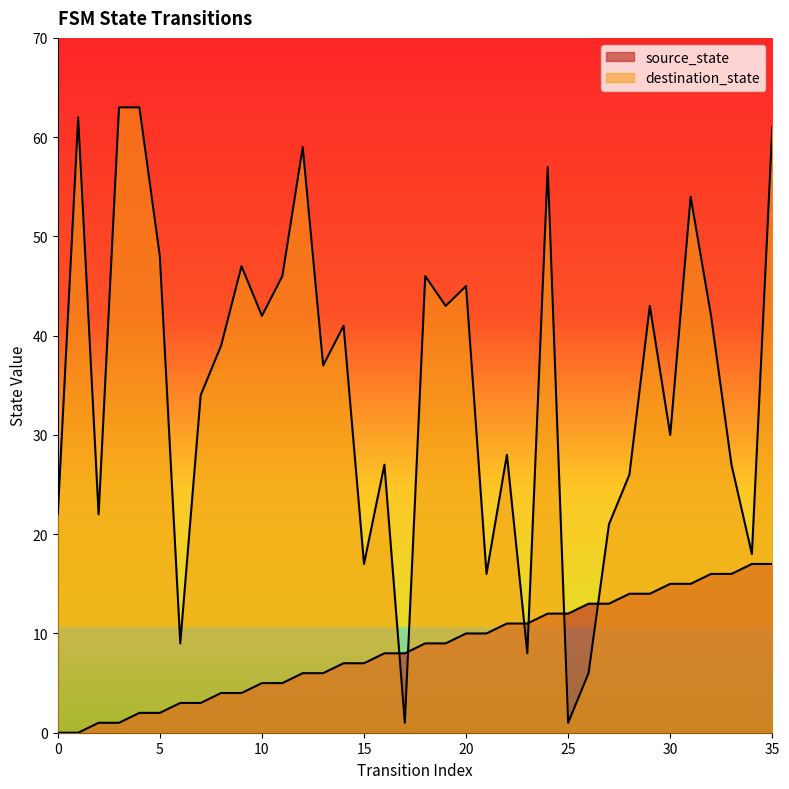

Count the number of categories in the chart.

36